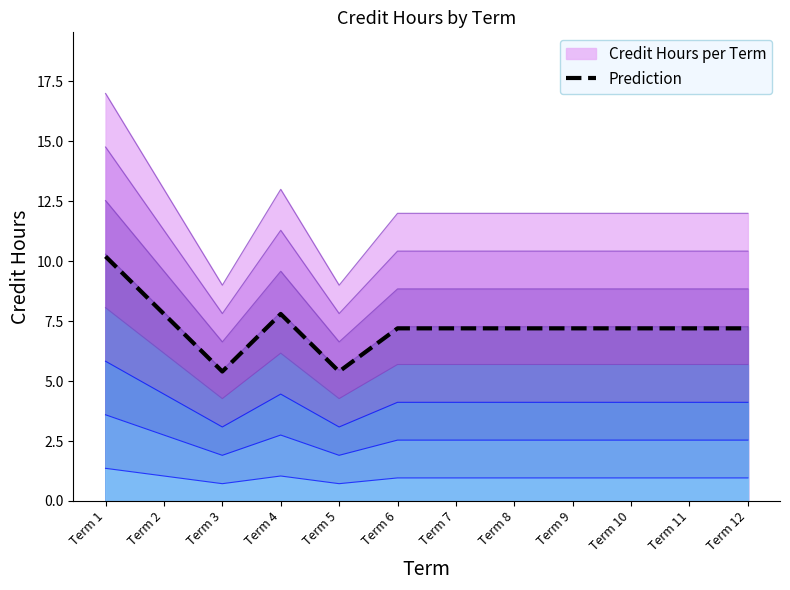

Reading left to right, what are all the values shown in this chart?

10.2	7.8	5.4	7.8	5.4	7.2	7.2	7.2	7.2	7.2	7.2	7.2